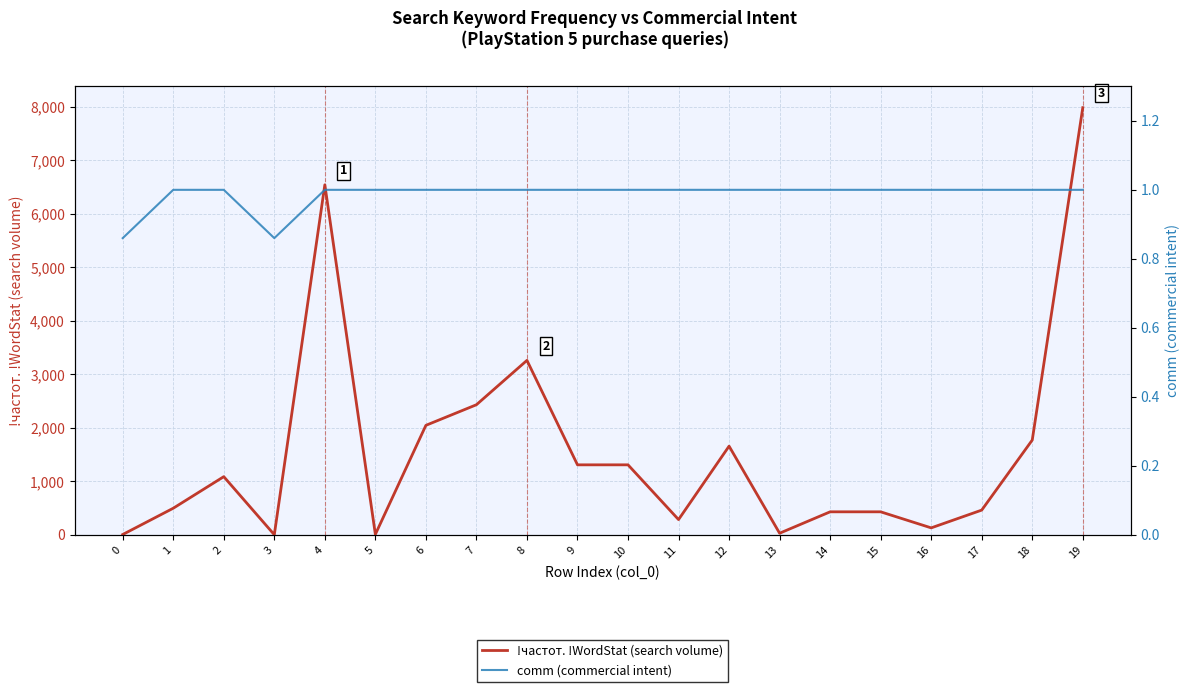

Is this an area chart (filled region under the line)?

No